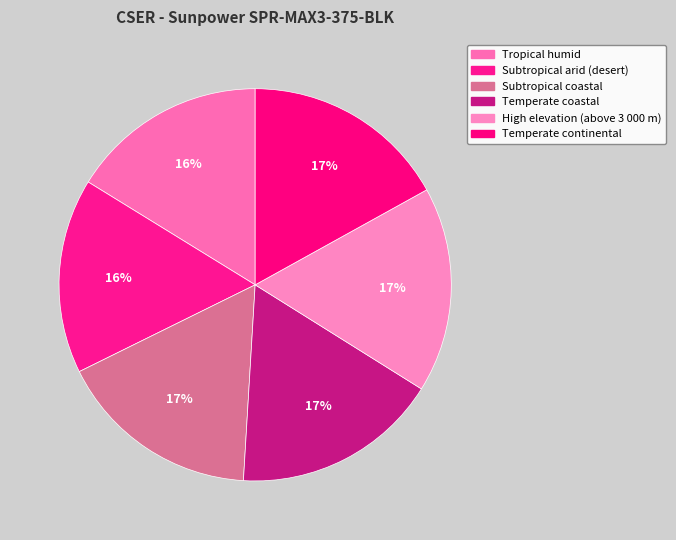

What is the total percentage of High elevation (above 3 000 m) and Temperate continental?

33.9%